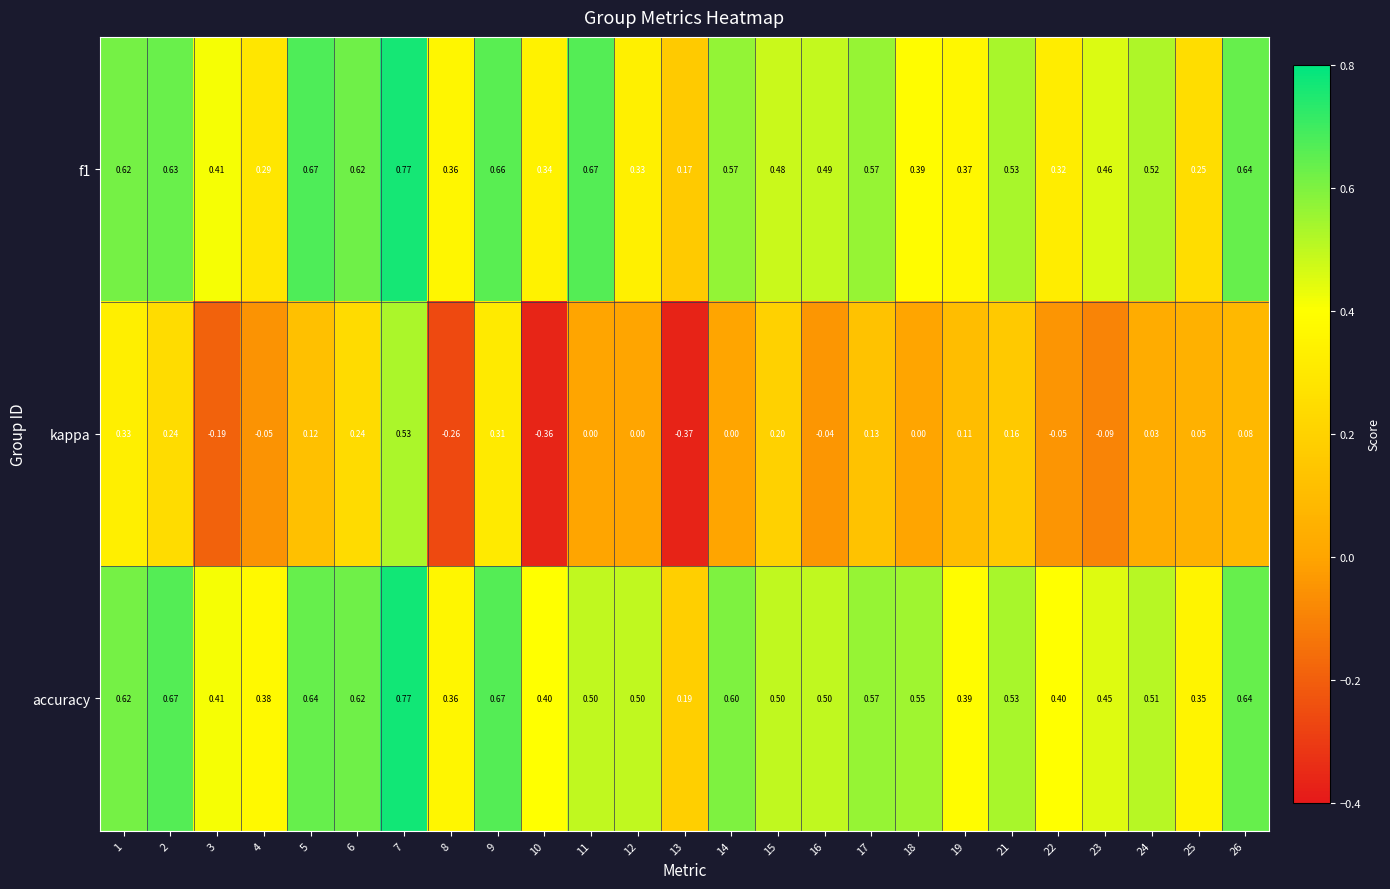

Is the value of kappa at 9 greater than the value of f1 at 3?

No